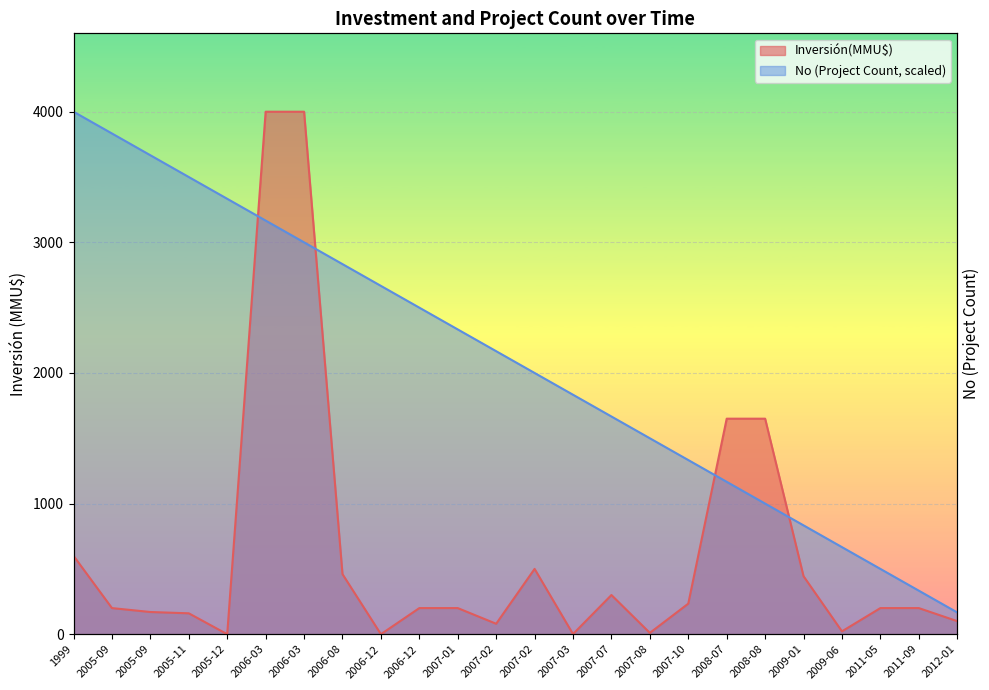

Which series changed the most between 2005-09 and 2006-03?

Inversión(MMU$)